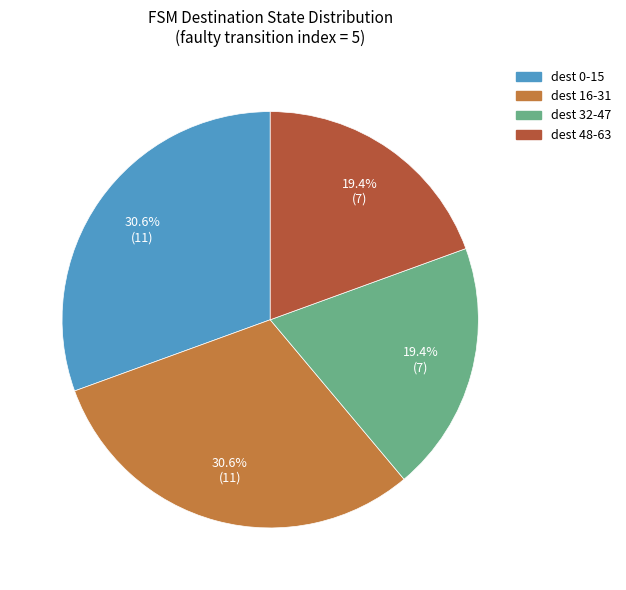

Count the number of slices in the pie.

4